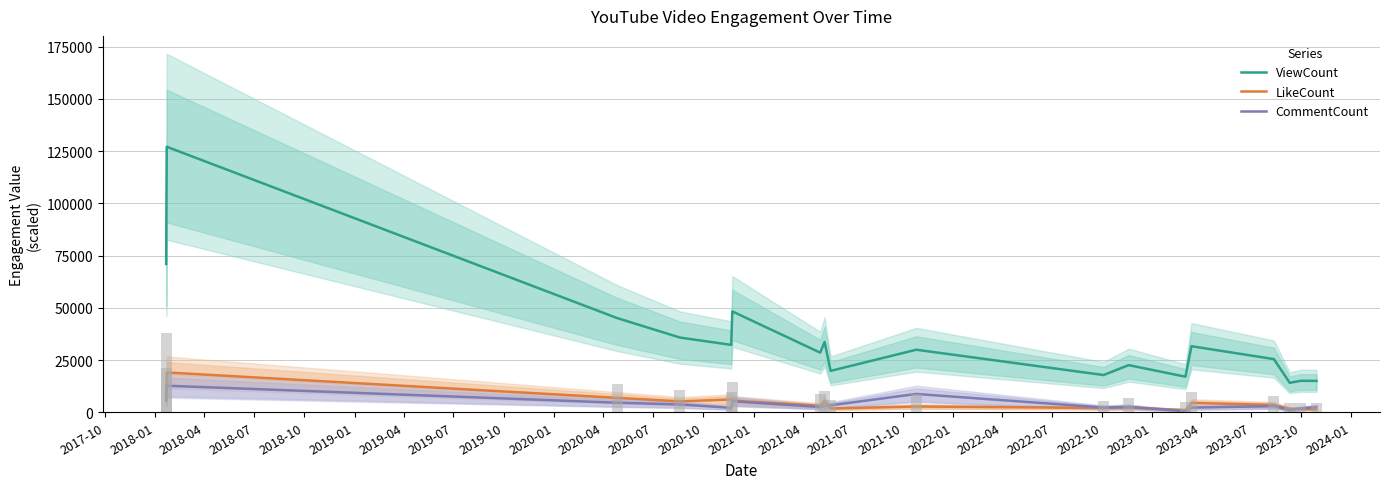

The ViewCount series shows 177929.8 at 2018-01. True or false?

False